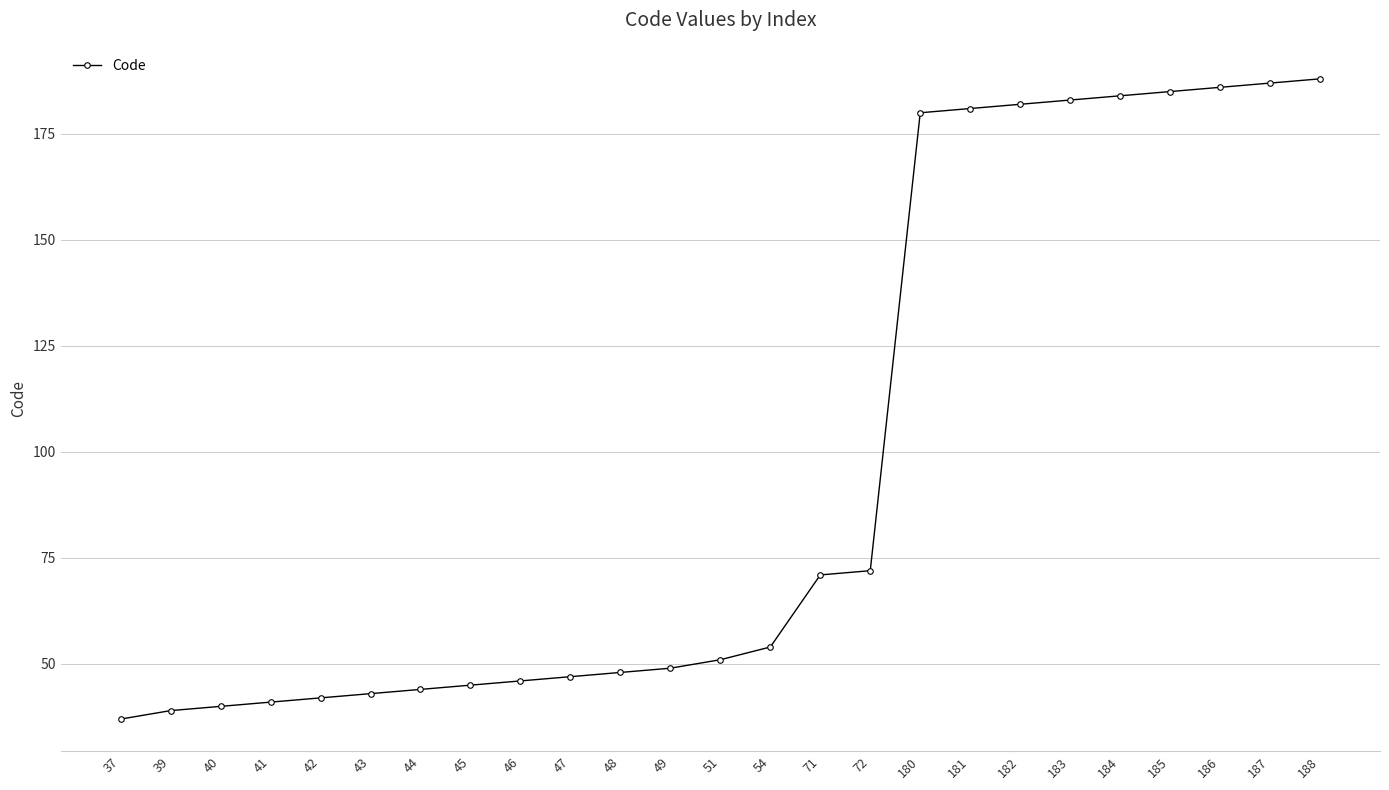

What is the sum of the values at 187 and 43?

230